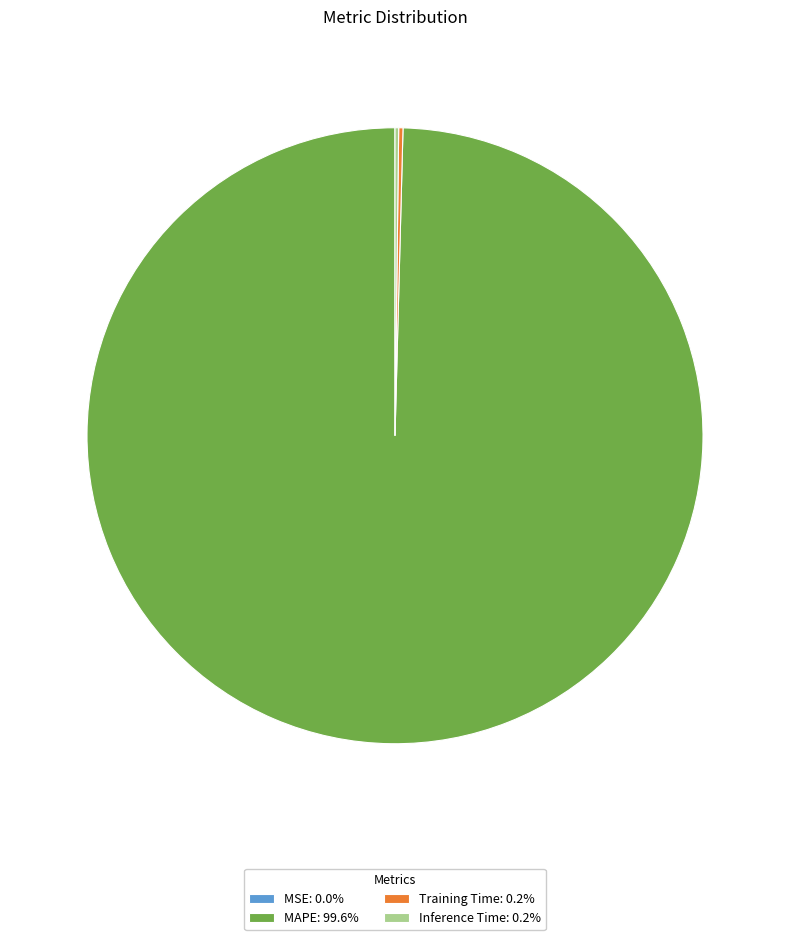

Is there a majority slice in this chart?

Yes